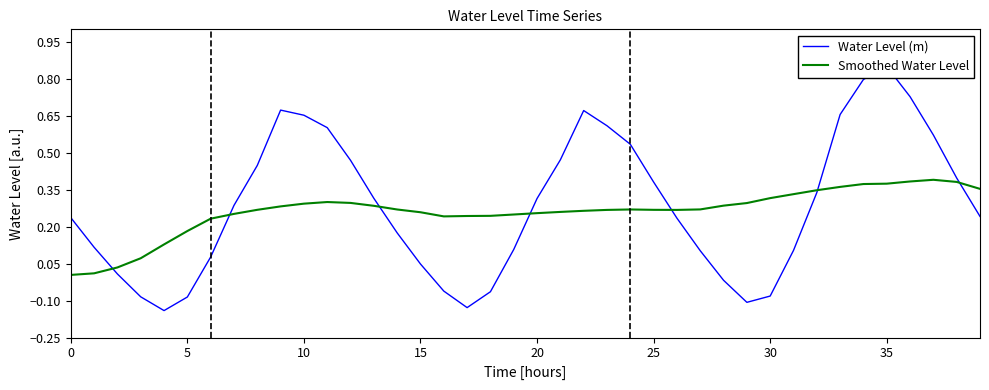

Which series has the widest spread of values?

Water Level (m)